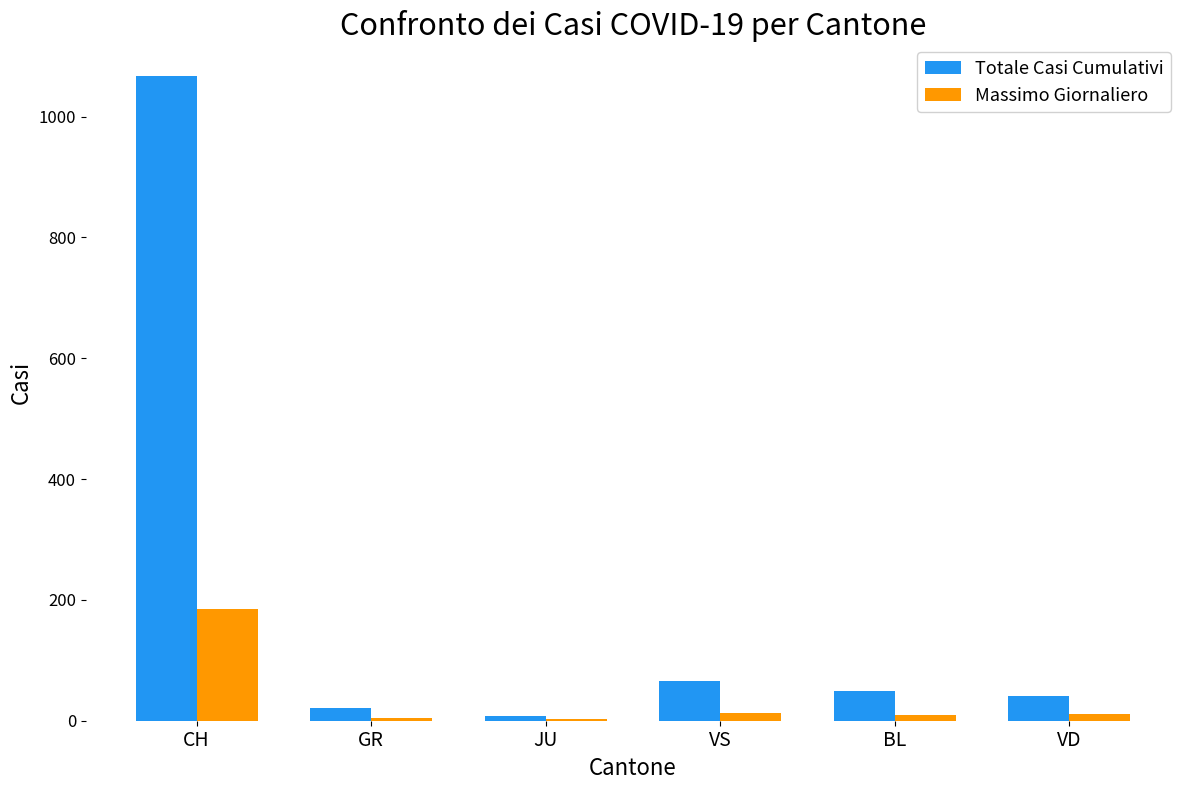

Which series has the largest range (max minus min)?

Totale Casi Cumulativi